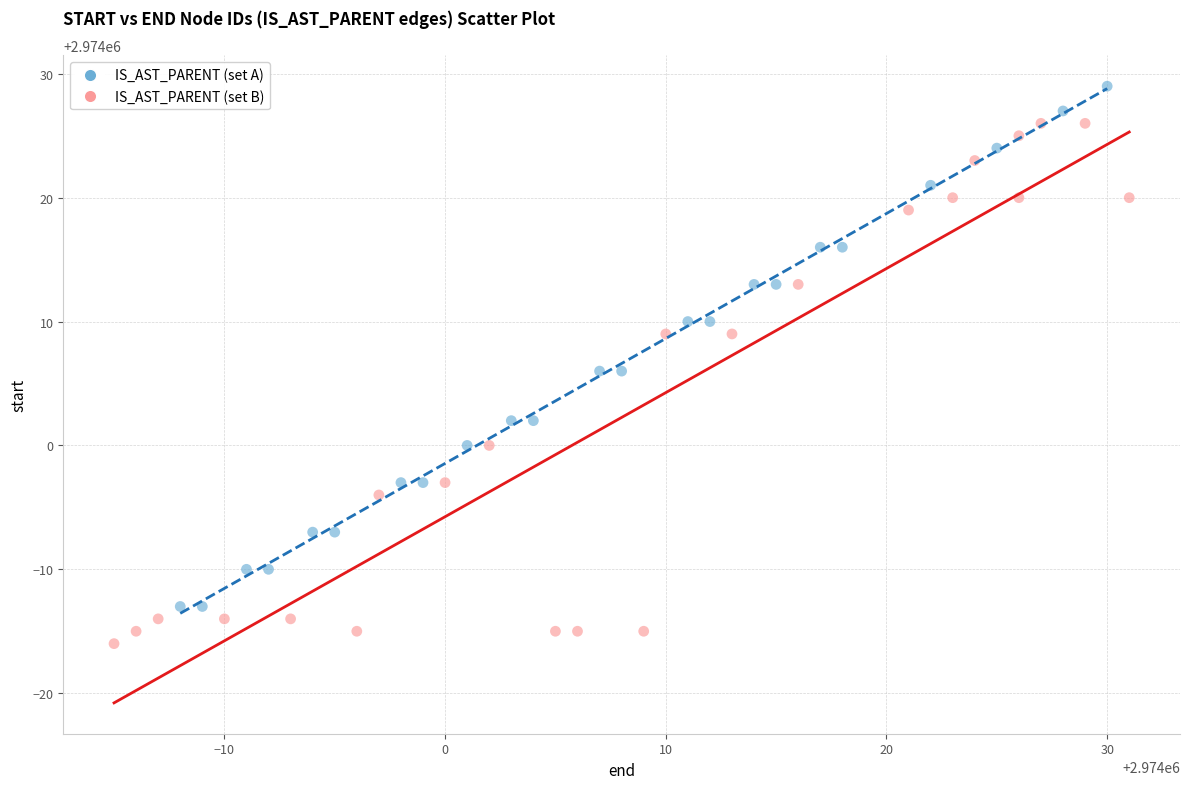

What are all the series names shown in the legend?

IS_AST_PARENT (set A), IS_AST_PARENT (set B)